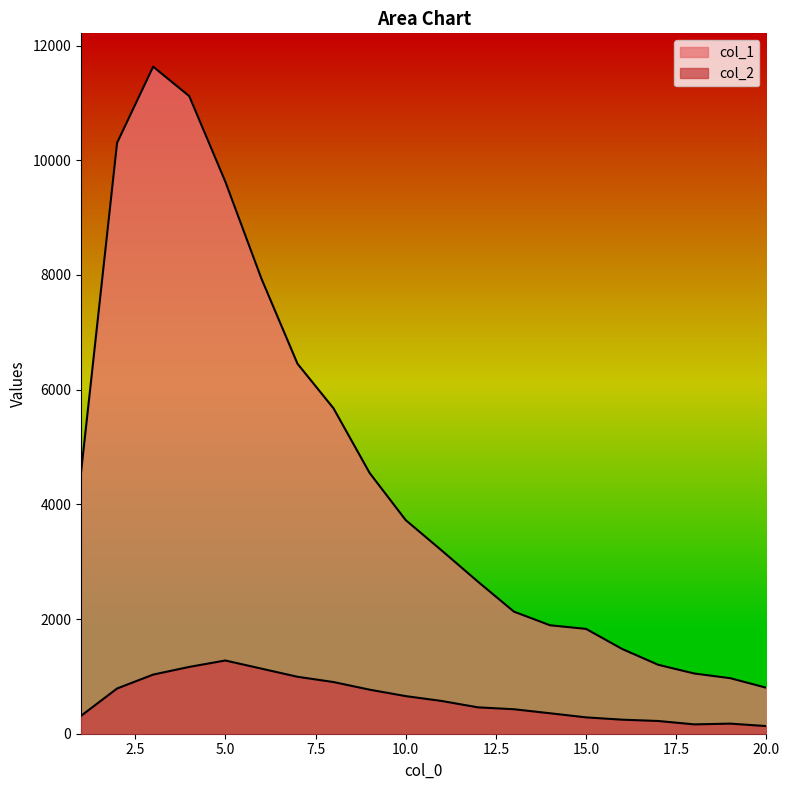

How many lines are shown in the chart?

2